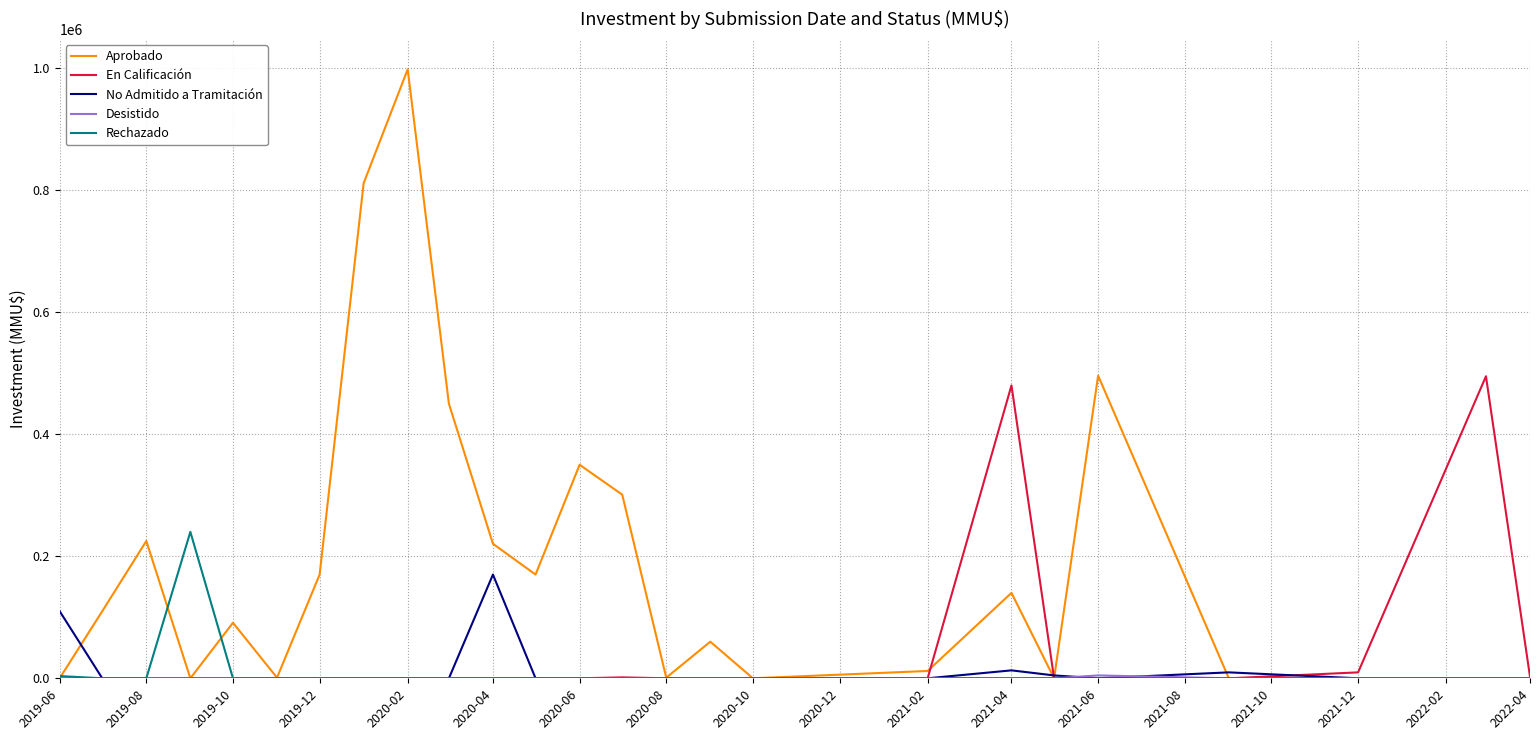

Which series has the largest total across all categories?

Aprobado